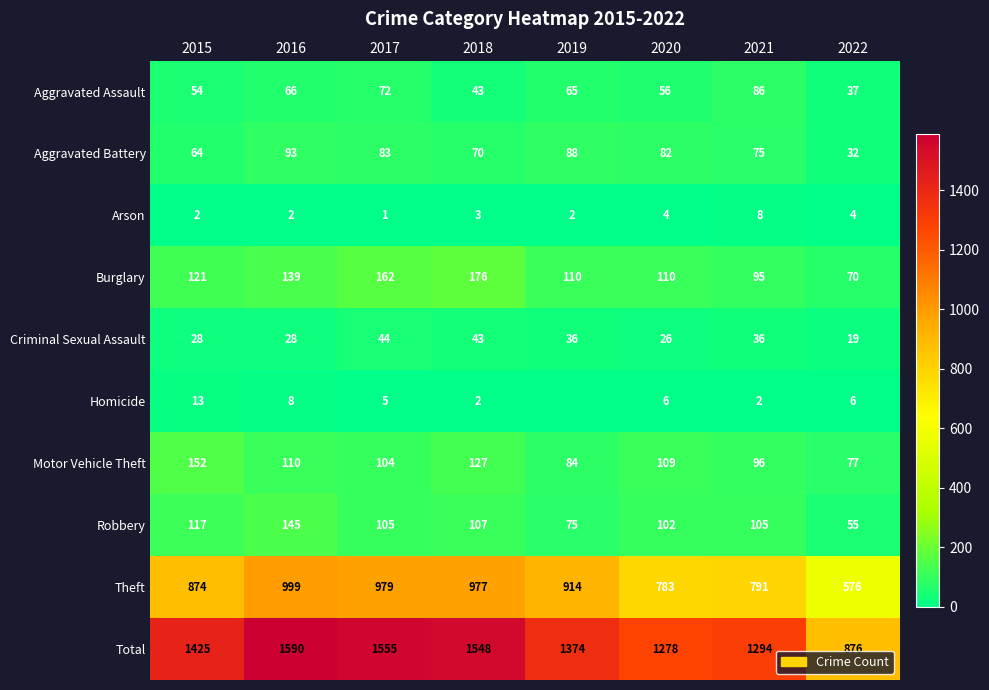

What is the difference between the highest and lowest values at 2021?

1292